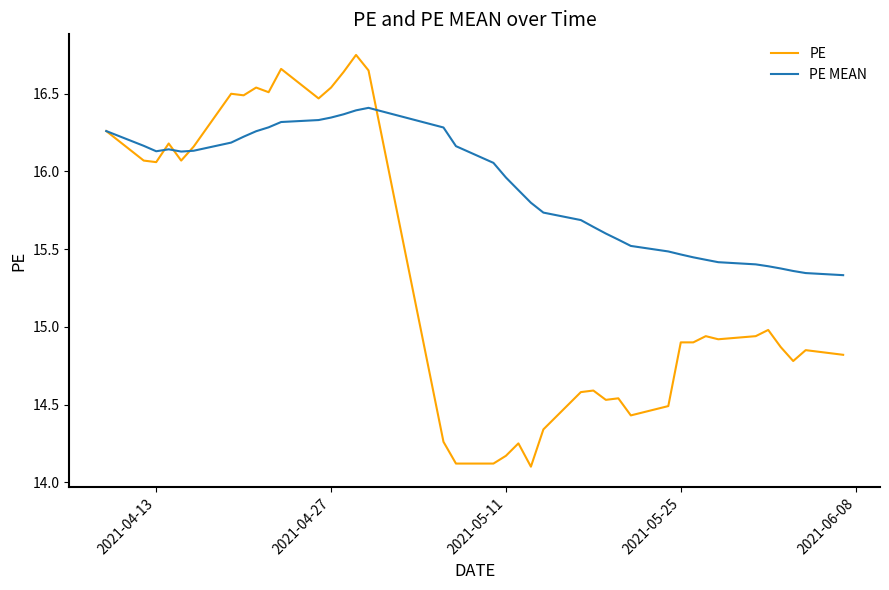

After their last crossing, which series has the higher values: PE MEAN or PE?

PE MEAN